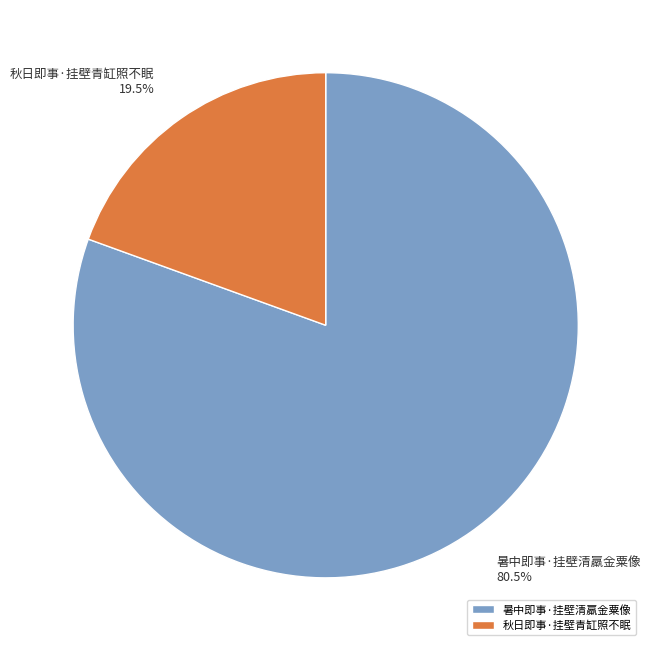

To the nearest percent, what is the combined percentage of 暑中即事·挂壁清羸金粟像 and 秋日即事·挂壁青缸照不眠?

100%